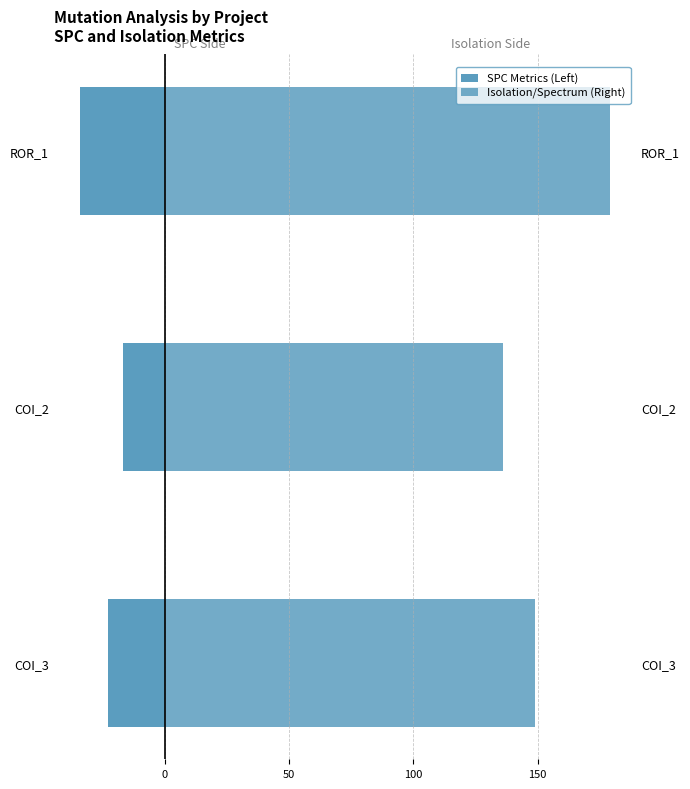

Which series changed the most between COI_2 and ROR_1?

Isolation/Spectrum (Right)